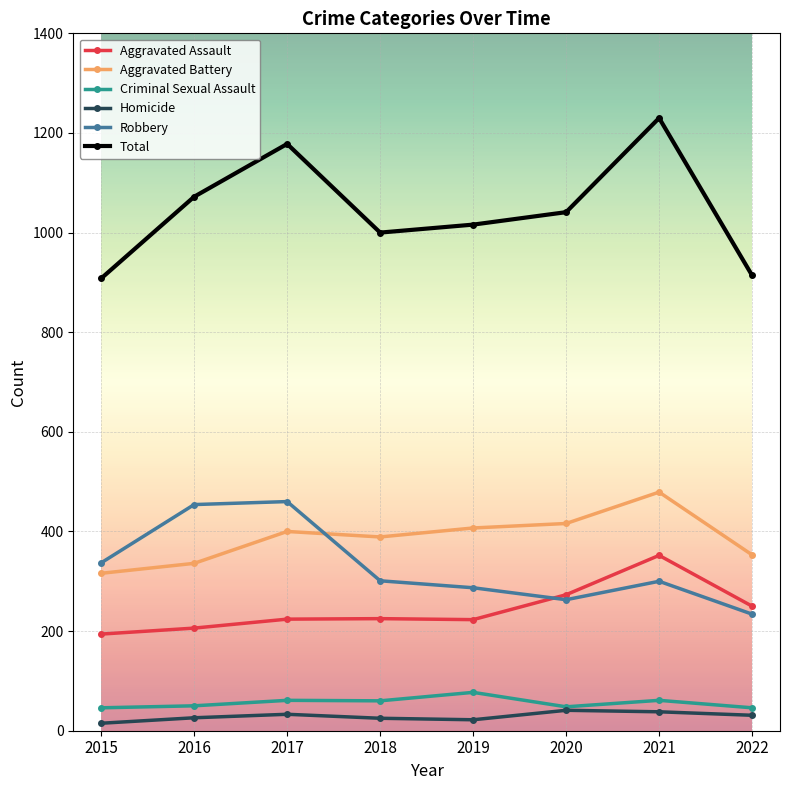

What is the value of the Robbery point at the 4th from the left?

301